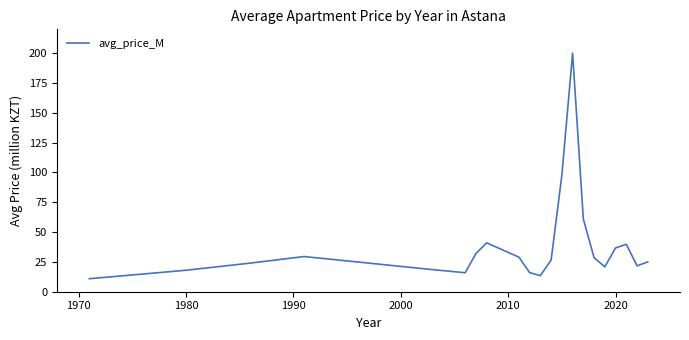

What is the smallest value displayed?

10.9